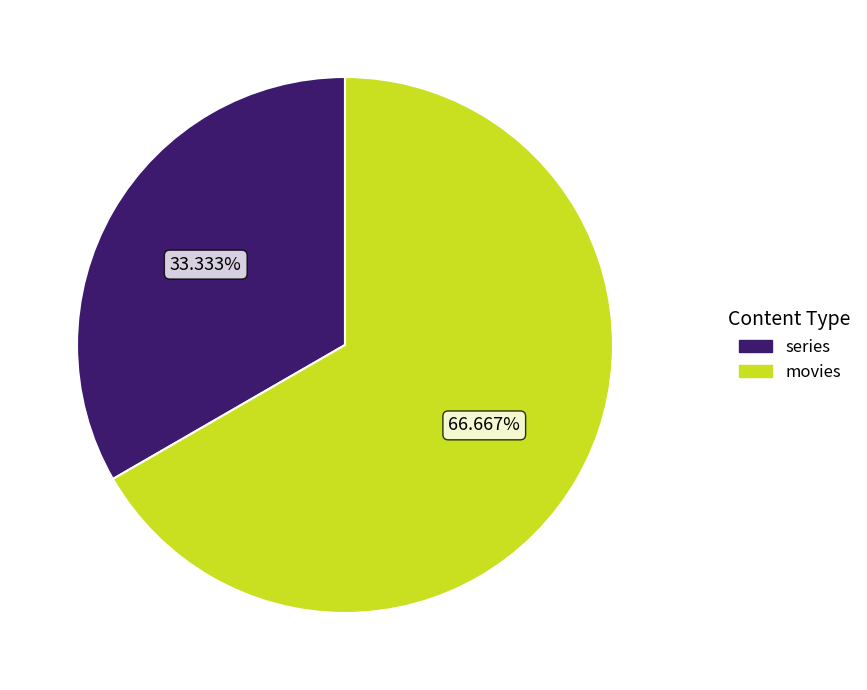

Which category has the biggest portion of the pie?

movies